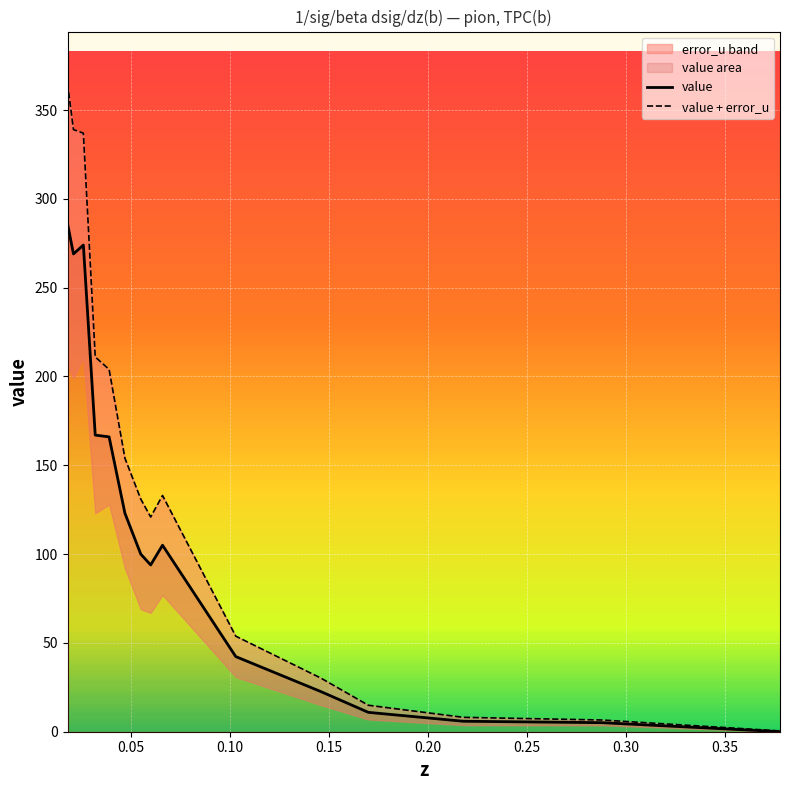

How many lines are shown in the chart?

2